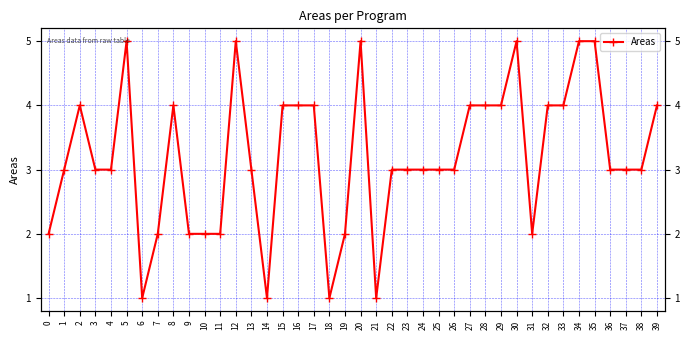

Rank the categories by value from lowest to highest.

6, 14, 18, 21, 0, 7, 9, 10, 11, 19, 31, 1, 3, 4, 13, 22, 23, 24, 25, 26, 36, 37, 38, 2, 8, 15, 16, 17, 27, 28, 29, 32, 33, 39, 5, 12, 20, 30, 34, 35